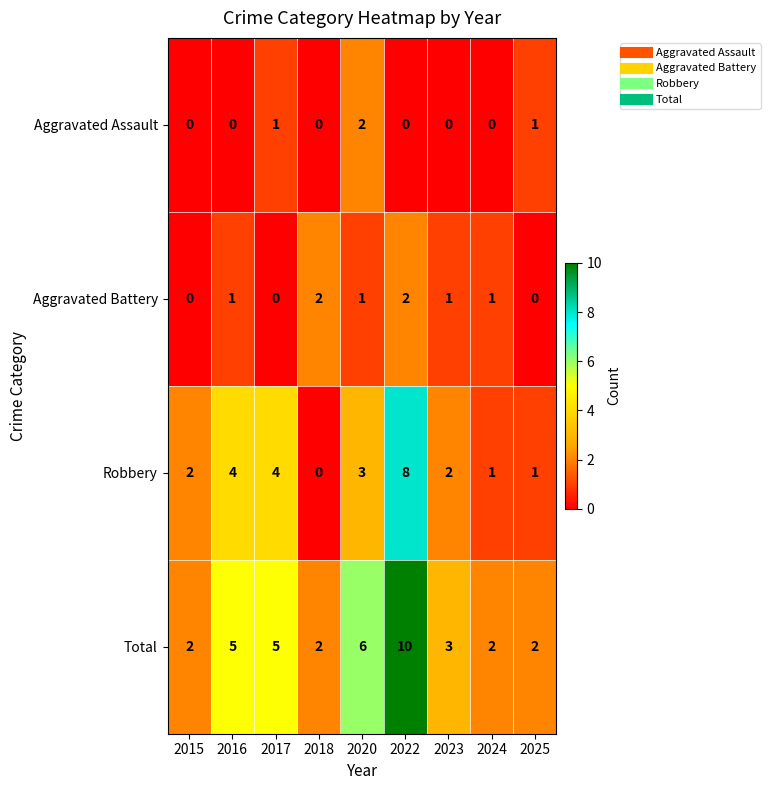

What is the spread (max minus min) of values at 2016?

5